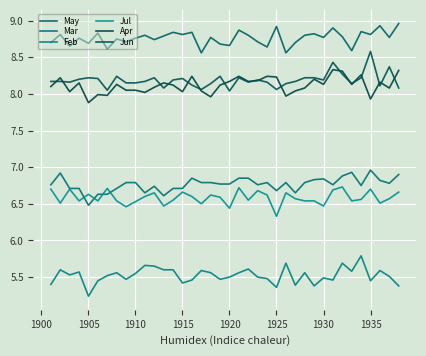

What is the highest value of the Jul series?

6.7